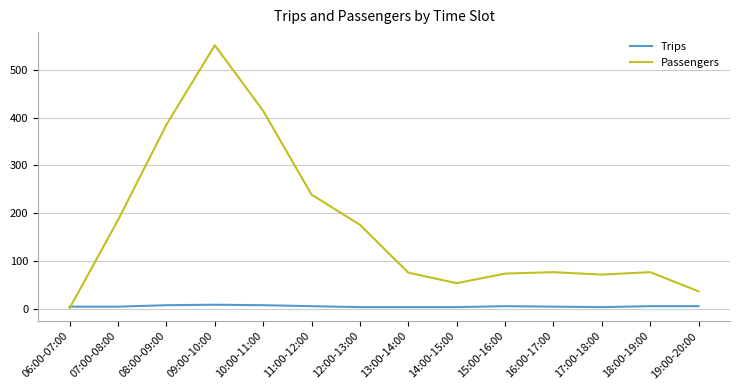

Is the value of Trips at 17:00-18:00 greater than the value of Passengers at 10:00-11:00?

No